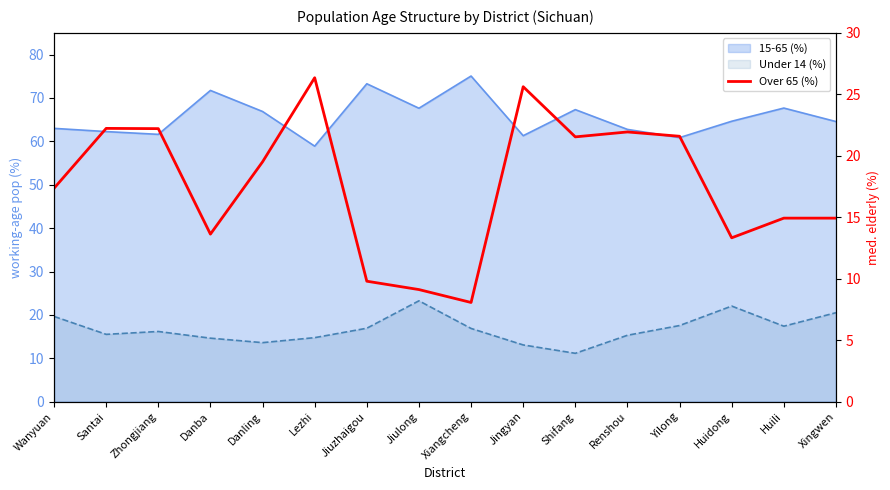

At which category does the data reach its first local peak?

Santai